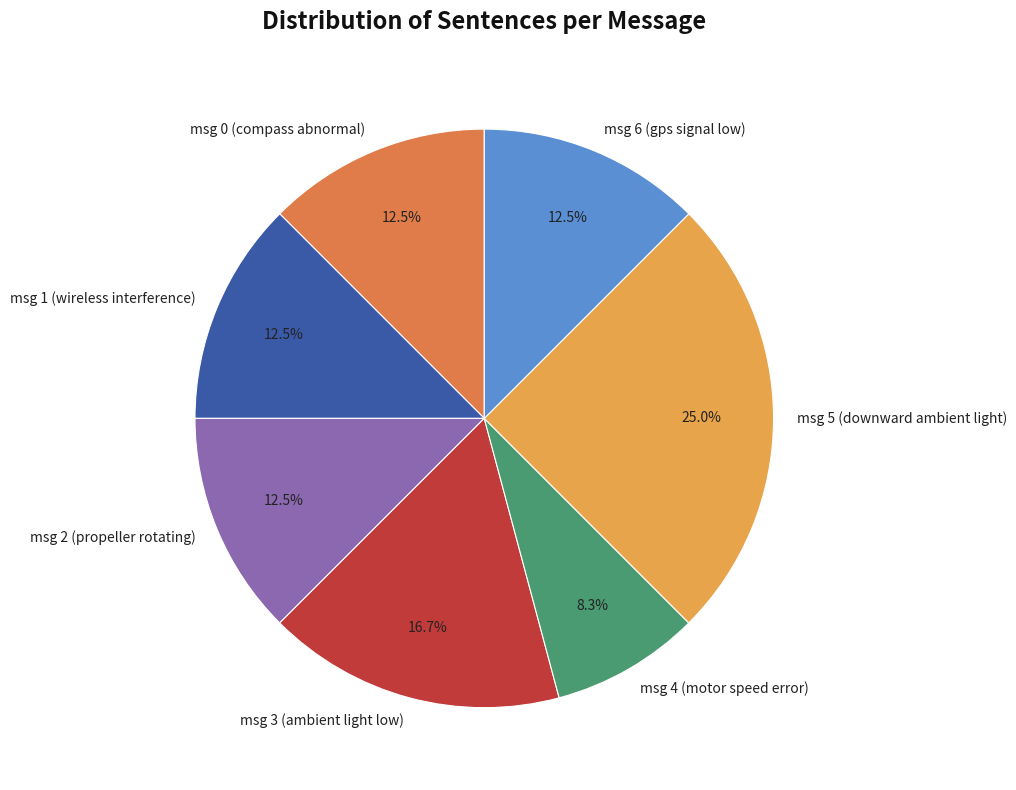

Is there a majority slice in this chart?

No